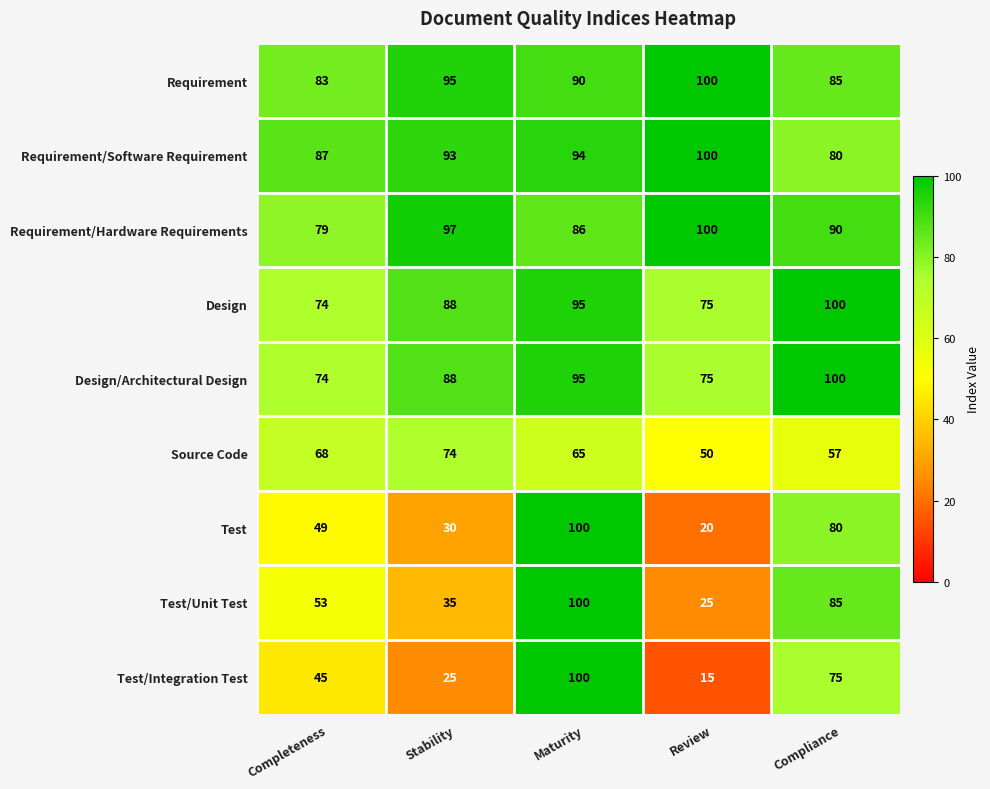

What is the difference between the highest and lowest values at Review?

85